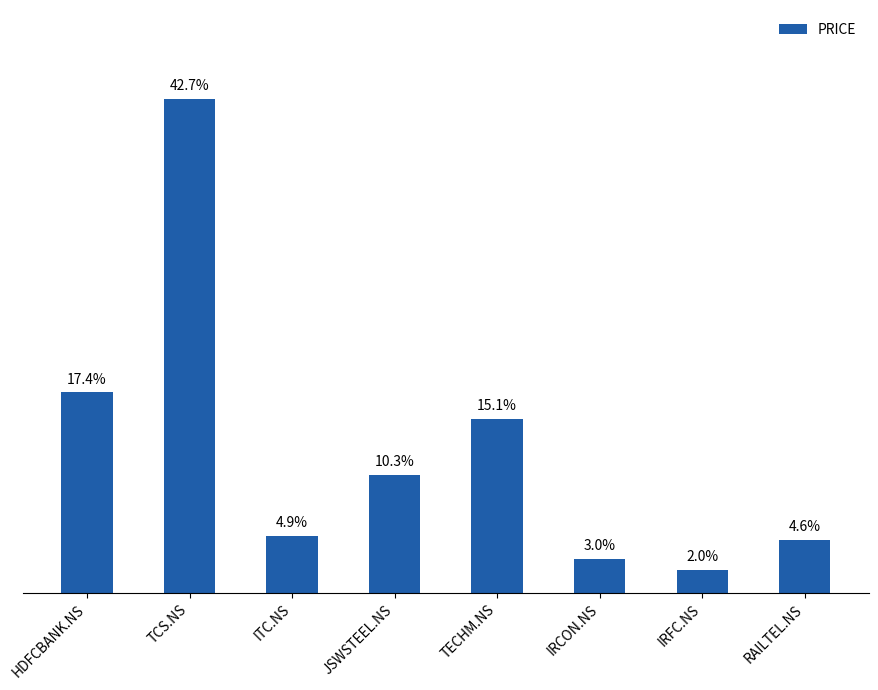

True or false: the data shows 2504 at HDFCBANK.NS.

False